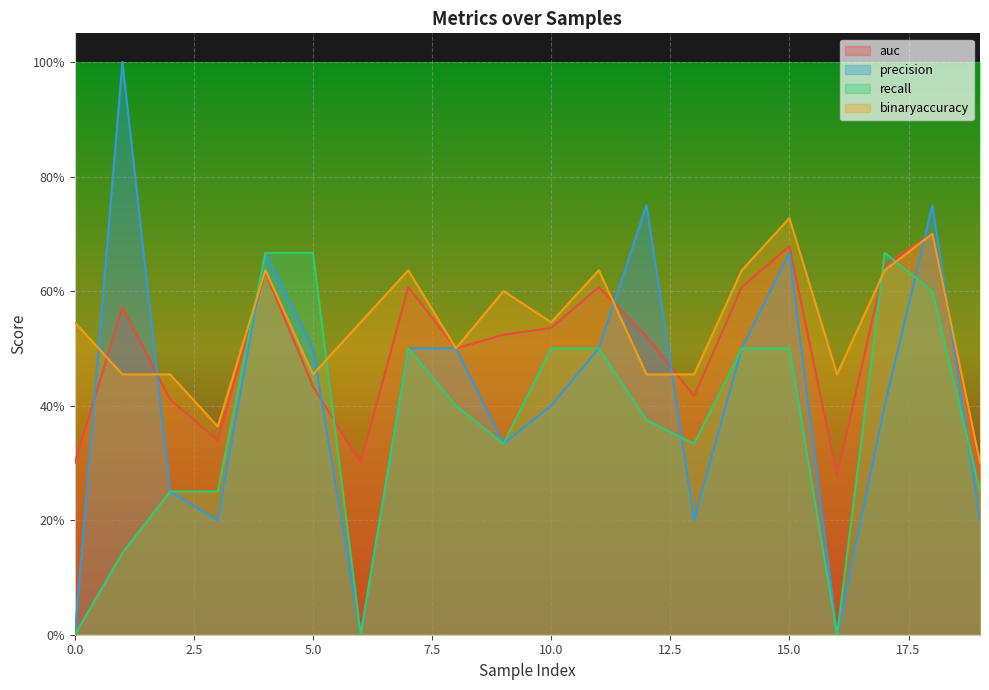

Reading left to right, extract all data points from this chart.

auc: 0=0.3	1=0.6	2=0.4	3=0.3	4=0.6	5=0.4	6=0.3	7=0.6	8=0.5	9=0.5	10=0.5	11=0.6	12=0.5	13=0.4	14=0.6	15=0.7	16=0.3	17=0.6	18=0.7	19=0.3
precision: 0=0.0	1=1.0	2=0.2	3=0.2	4=0.7	5=0.5	6=0.0	7=0.5	8=0.5	9=0.3	10=0.4	11=0.5	12=0.8	13=0.2	14=0.5	15=0.7	16=0.0	17=0.4	18=0.8	19=0.2
recall: 0=0.0	1=0.1	2=0.2	3=0.2	4=0.7	5=0.7	6=0.0	7=0.5	8=0.4	9=0.3	10=0.5	11=0.5	12=0.4	13=0.3	14=0.5	15=0.5	16=0.0	17=0.7	18=0.6	19=0.2
binaryaccuracy: 0=0.5	1=0.5	2=0.5	3=0.4	4=0.6	5=0.5	6=0.5	7=0.6	8=0.5	9=0.6	10=0.5	11=0.6	12=0.5	13=0.5	14=0.6	15=0.7	16=0.5	17=0.6	18=0.7	19=0.3